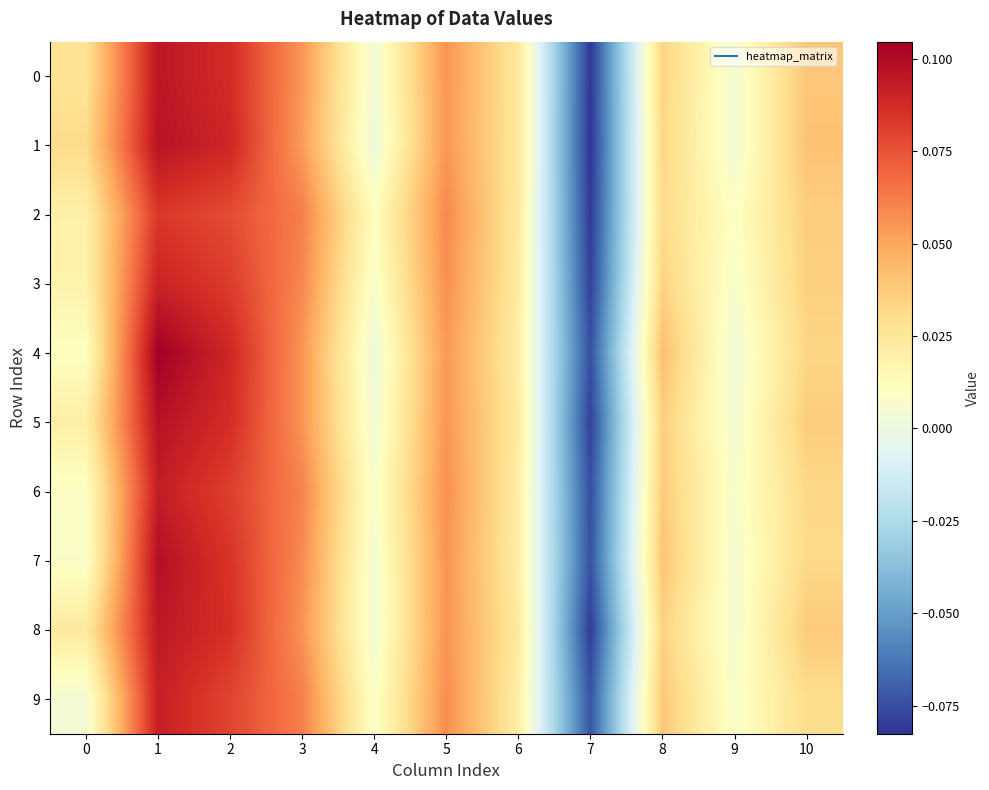

Which series has the largest range (max minus min)?

1